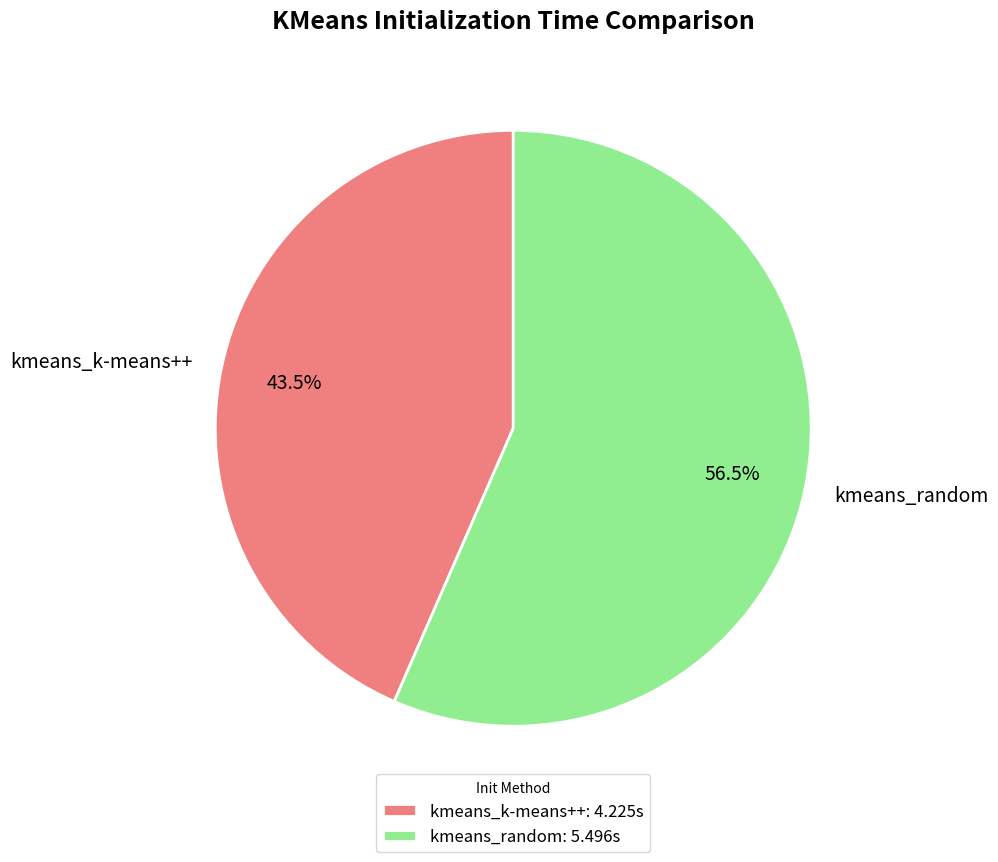

Rank the categories by value from lowest to highest.

kmeans_k-means++, kmeans_random